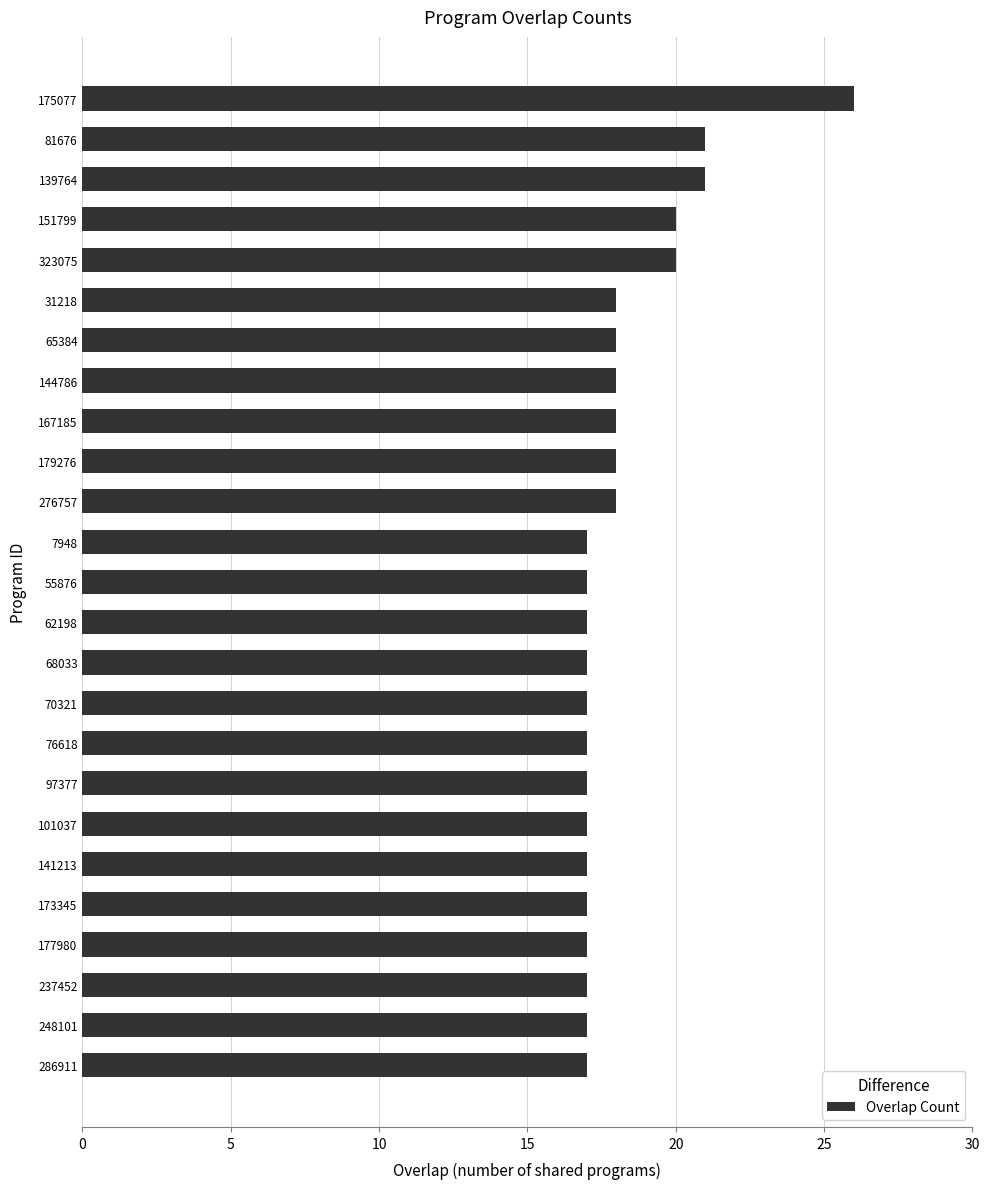

Reading top to bottom, extract all data points from this chart.

175077=26	81676=21	139764=21	151799=20	323075=20	31218=18	65384=18	144786=18	167185=18	179276=18	276757=18	7948=17	55876=17	62198=17	68033=17	70321=17	76618=17	97377=17	101037=17	141213=17	173345=17	177980=17	237452=17	248101=17	286911=17